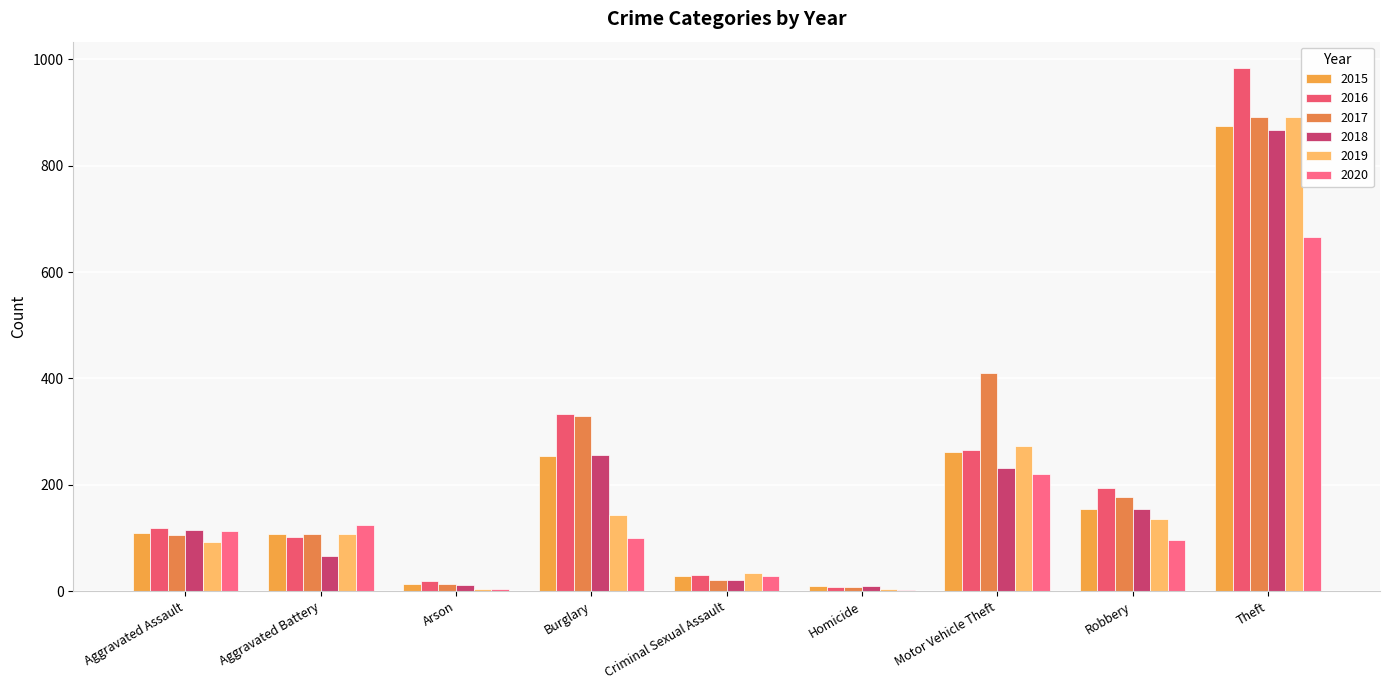

Which series has the largest total across all categories?

2017